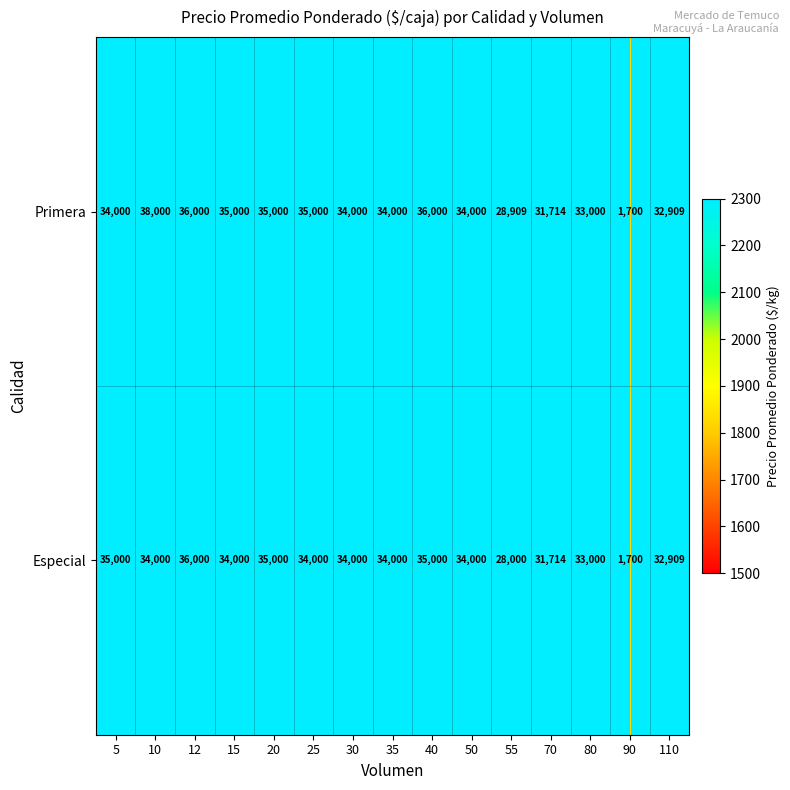

The value of Especial at 50 is 52792. True or false?

False